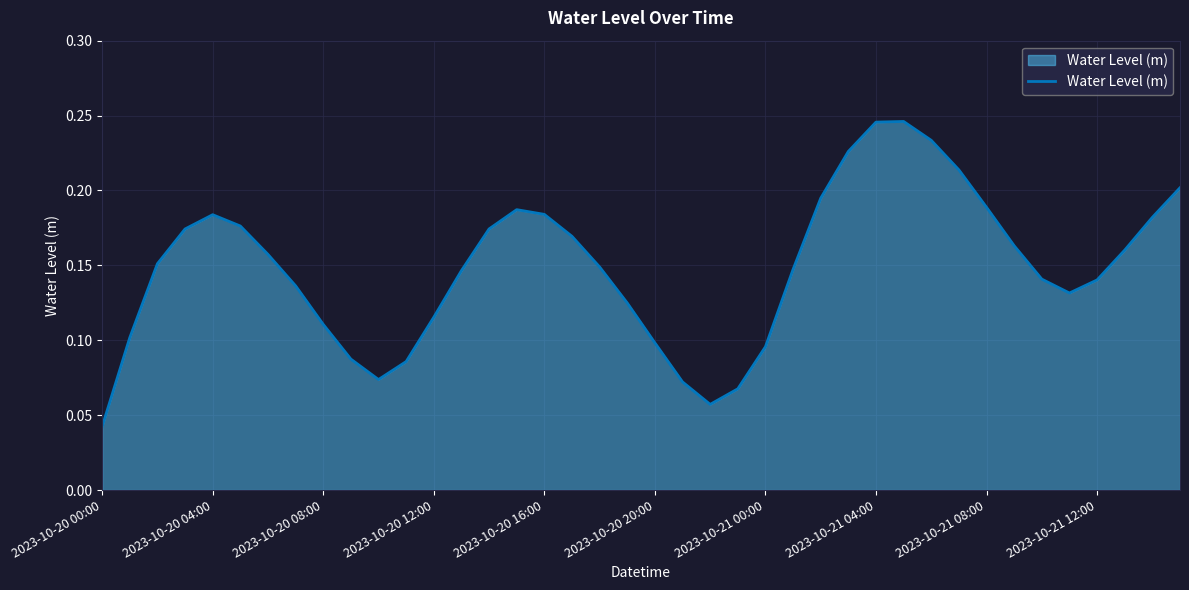

Which category has the lowest value across all series?

2023-10-20 00:00